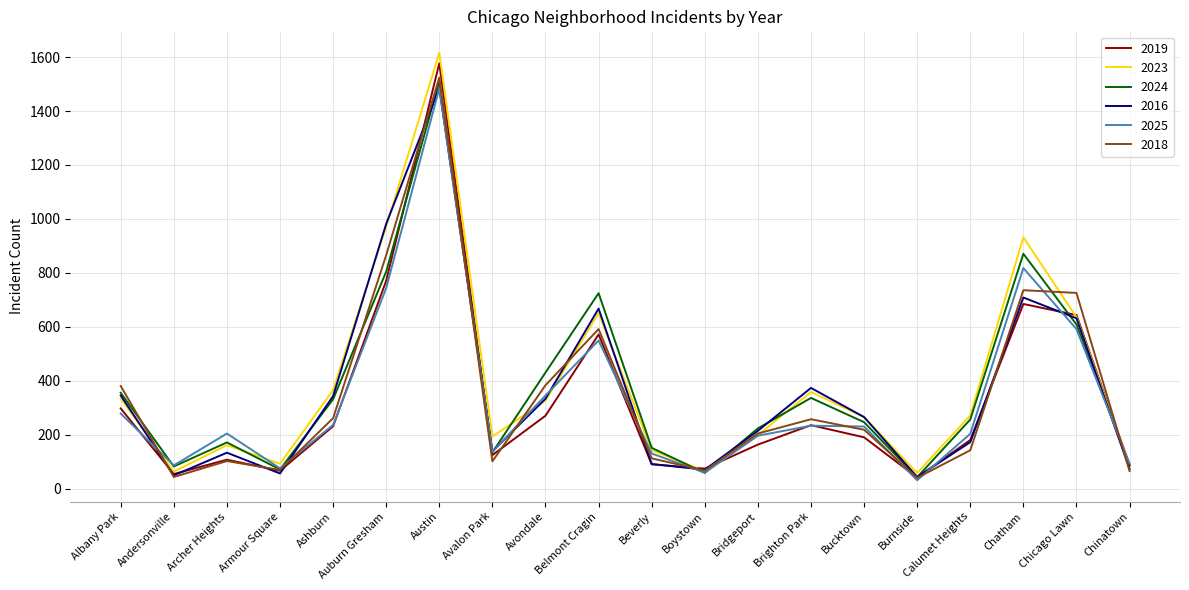

True or false: 2016 has a value of 134 at Archer Heights.

True